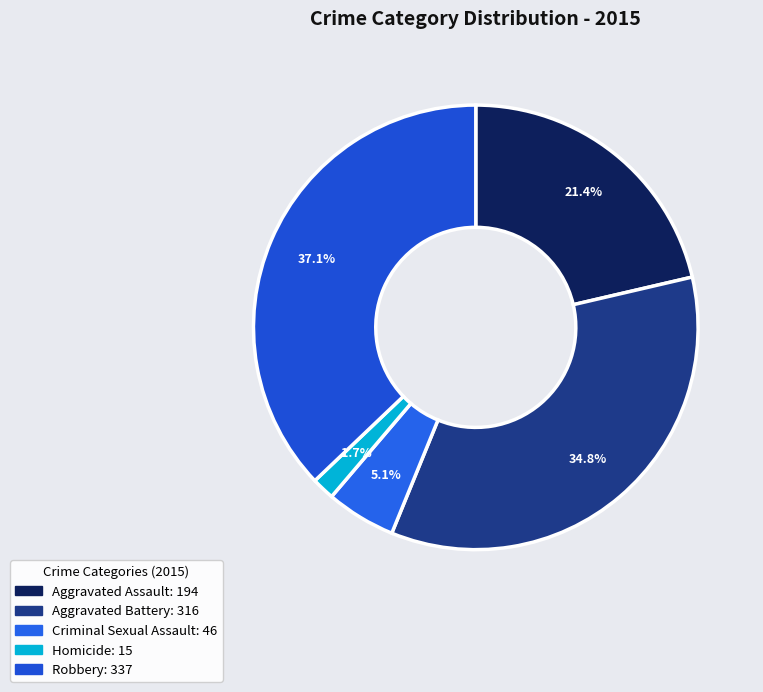

Does any single category account for the majority?

No